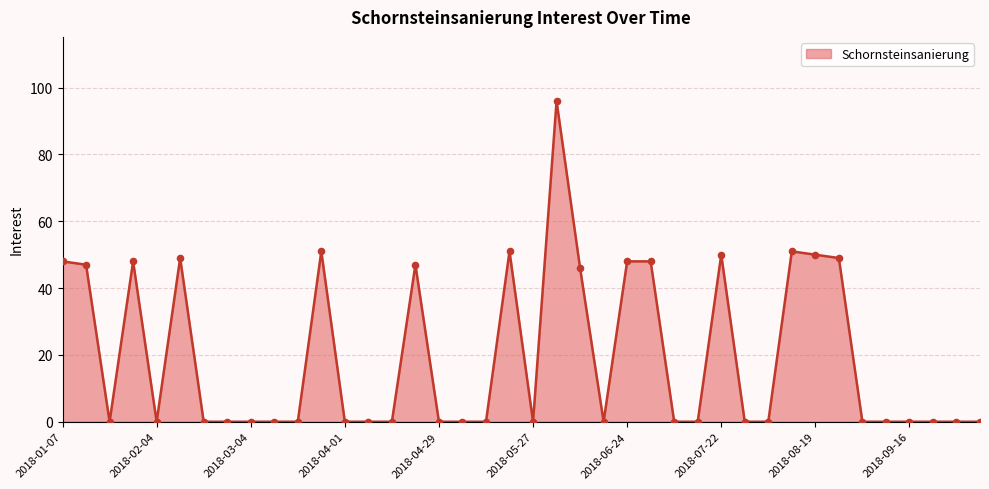

What is the maximum value shown in the chart?

96